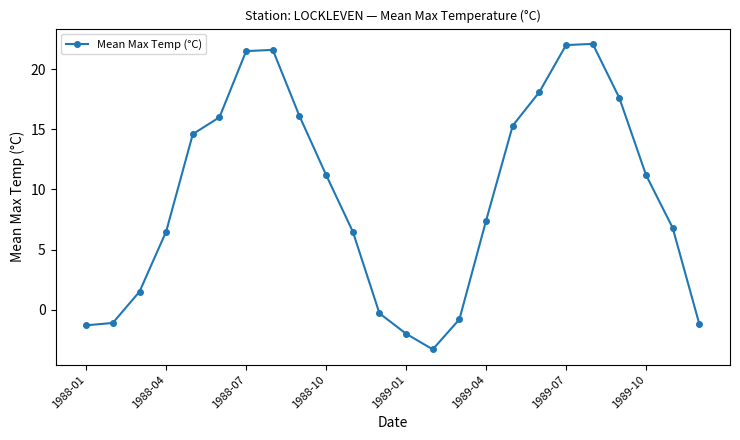

What is the difference between the second highest and minimum values?

25.3